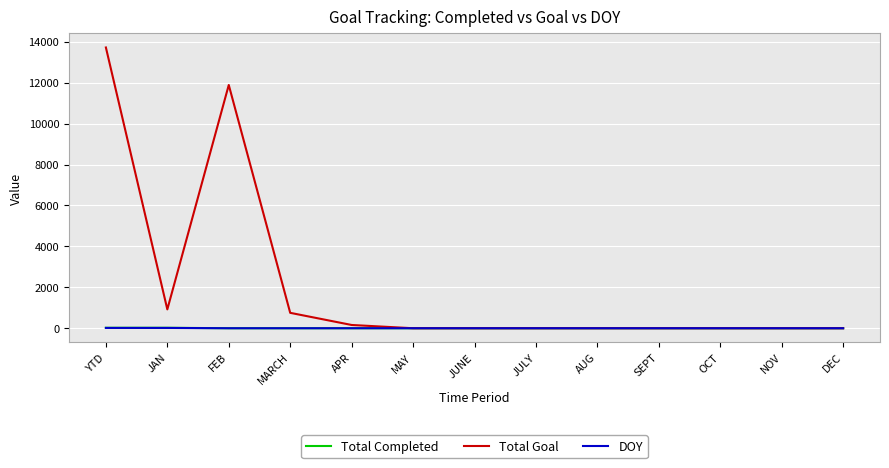

At which category is the sum across all series the highest?

YTD